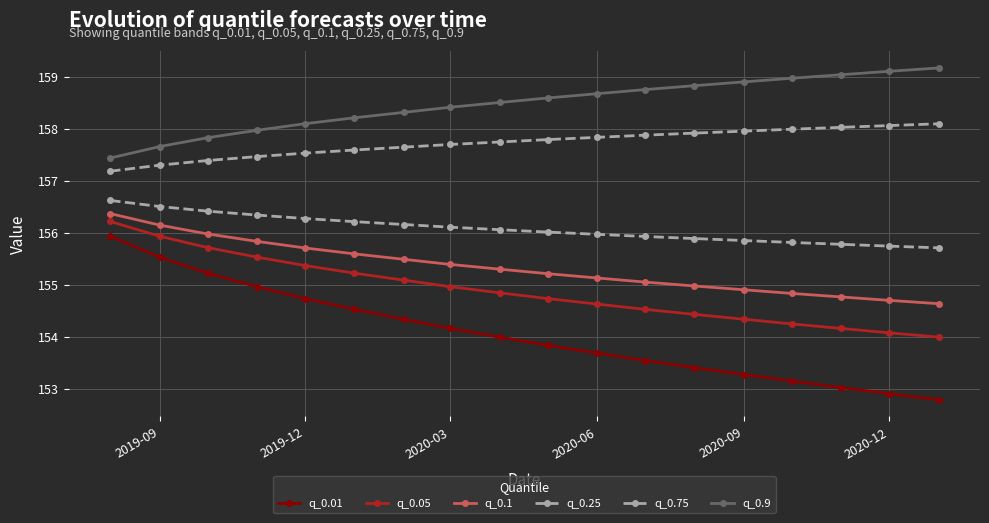

How many lines are shown in the chart?

6